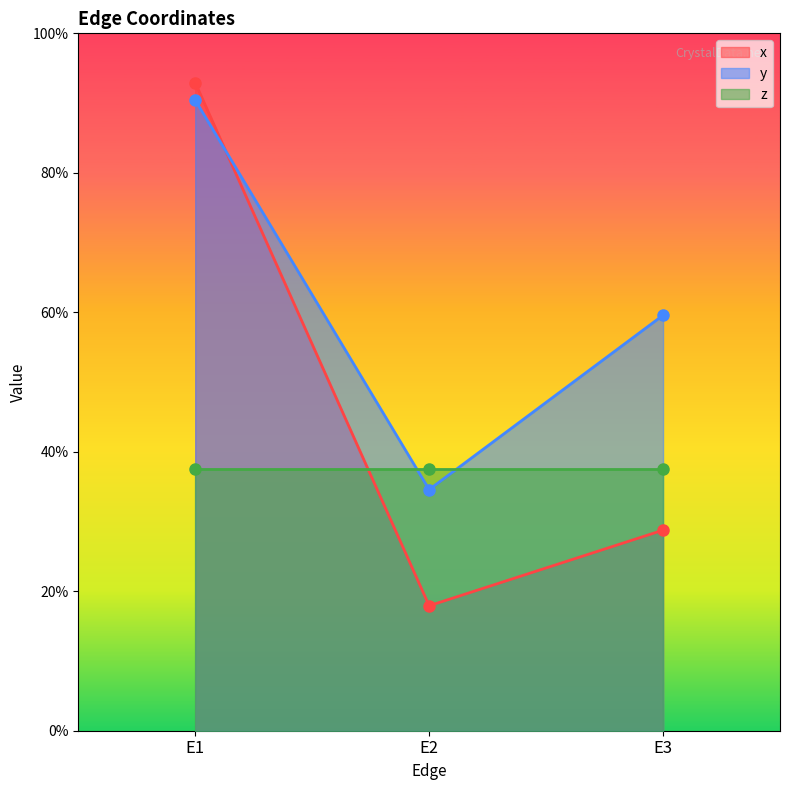

Which series changed the most between E1 and E2?

x